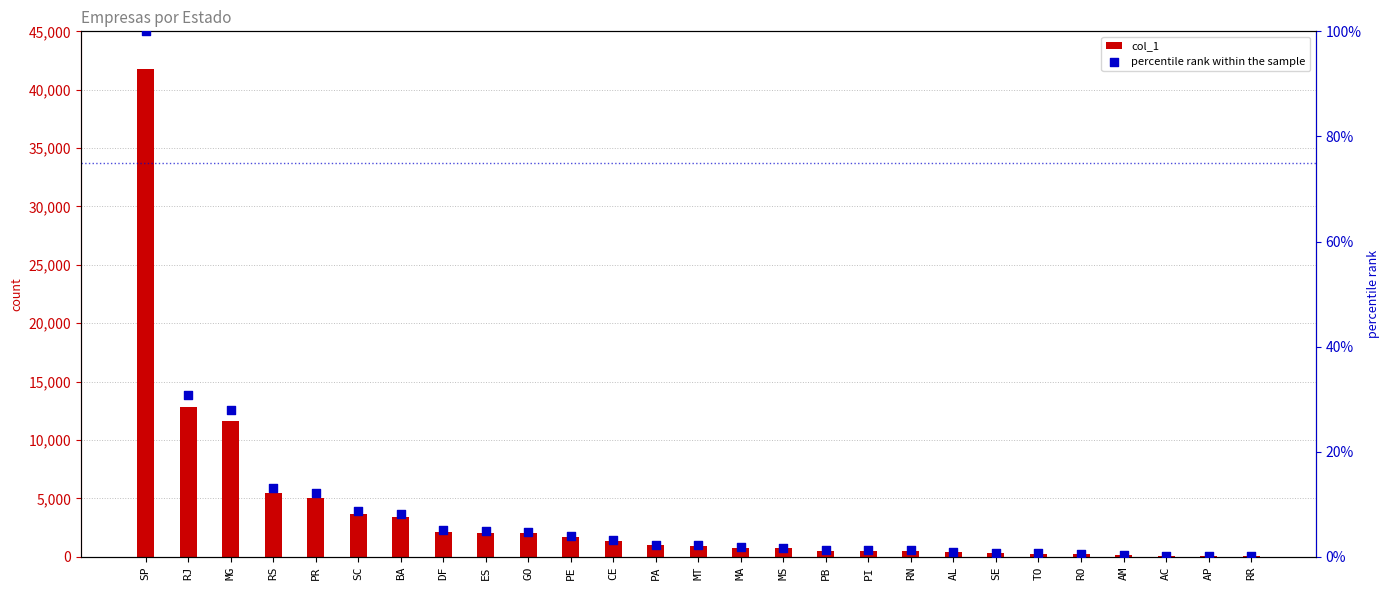

At how many categories does at least one series exceed 40980?

1